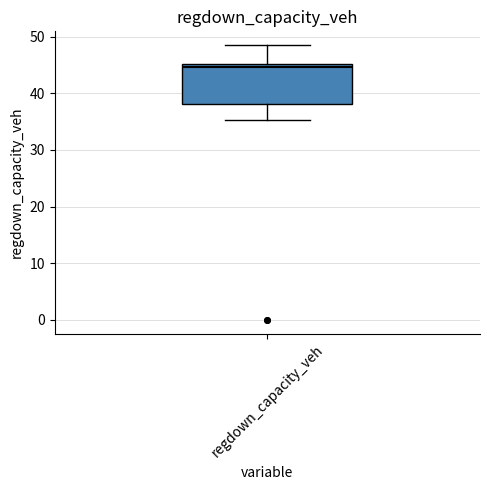

Transcribe this box plot: give where the median line is, the range the box spans, and where the two whiskers end, as read against the y-axis. The values are not printed on the chart, so give them approximately, as read against the axis.

median 45 (just below the box's upper edge), box 38 to 45, whiskers 35 to 49